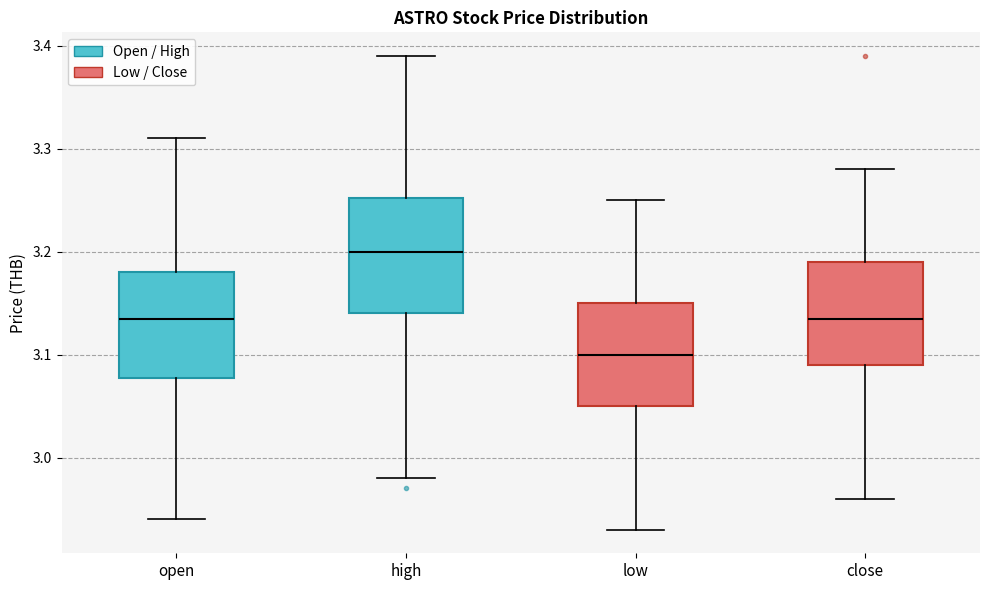

Which box's median line is the lowest?

low